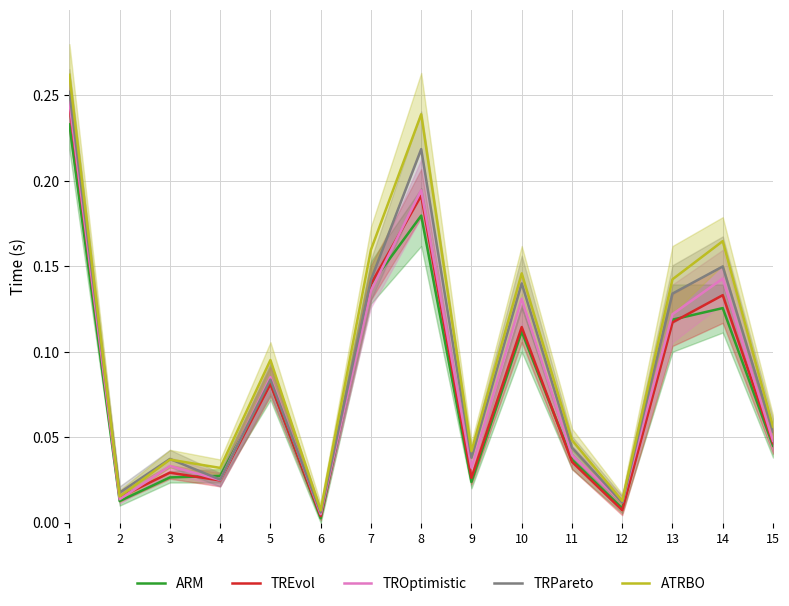

Reading left to right, what are all the values shown in this chart?

ARM: 0.2	0.0	0.0	0.0	0.1	0.0	0.1	0.2	0.0	0.1	0.0	0.0	0.1	0.1	0.0
TREvol: 0.2	0.0	0.0	0.0	0.1	0.0	0.1	0.2	0.0	0.1	0.0	0.0	0.1	0.1	0.0
TROptimistic: 0.2	0.0	0.0	0.0	0.1	0.0	0.1	0.2	0.0	0.1	0.0	0.0	0.1	0.1	0.0
TRPareto: 0.3	0.0	0.0	0.0	0.1	0.0	0.1	0.2	0.0	0.1	0.0	0.0	0.1	0.1	0.1
ATRBO: 0.3	0.0	0.0	0.0	0.1	0.0	0.2	0.2	0.0	0.1	0.0	0.0	0.1	0.2	0.1